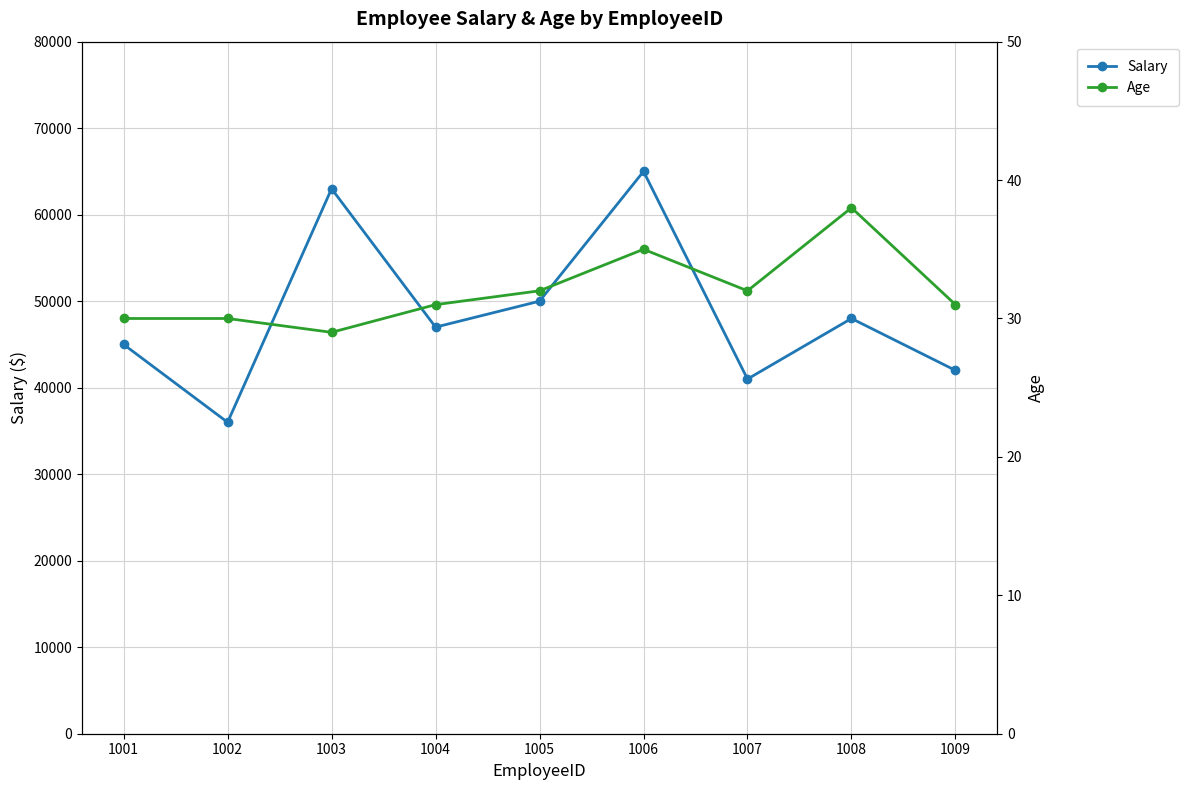

At which category is the sum across all series the highest?

1006